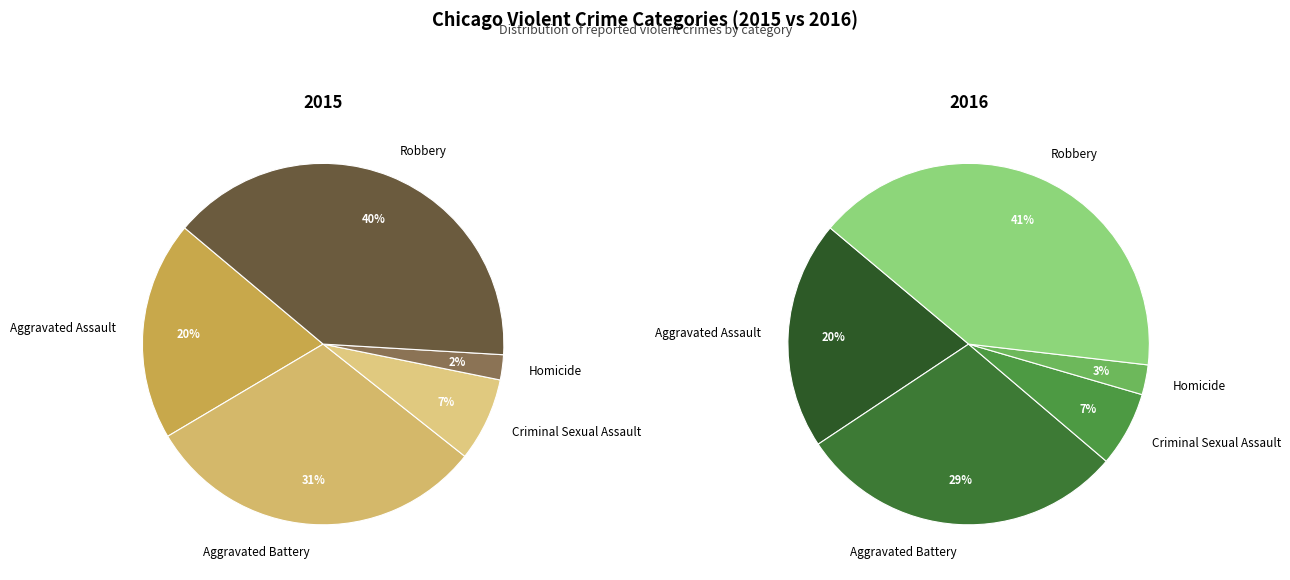

How much of the chart is everything except values_2016?

69.2%